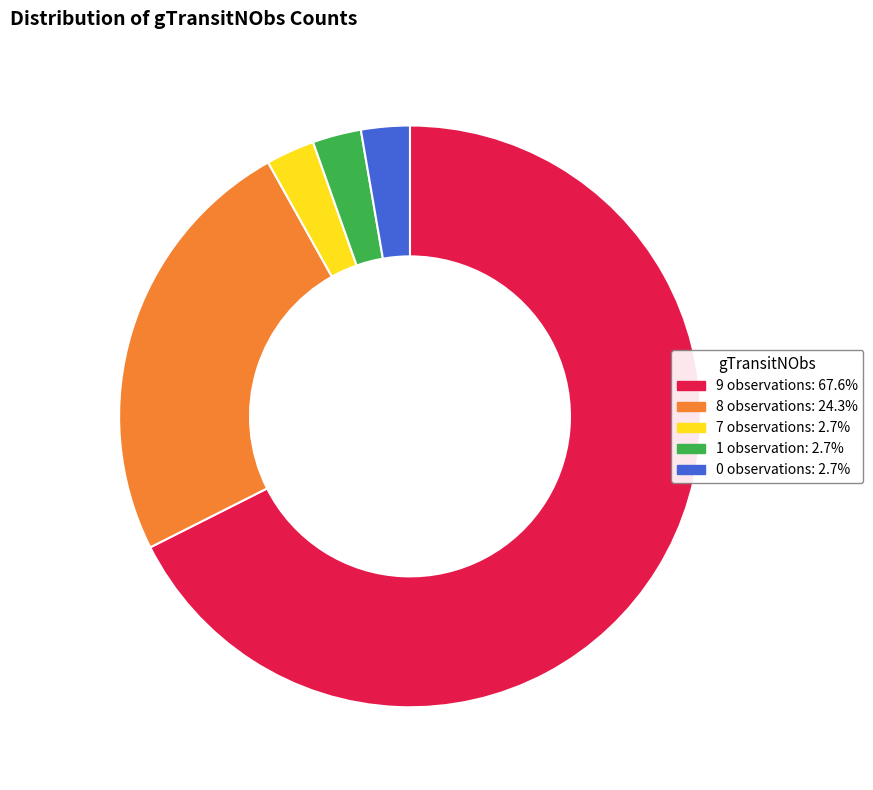

Combined, do 0 observations: 2.7% and 1 observation: 2.7% account for over 50%?

No